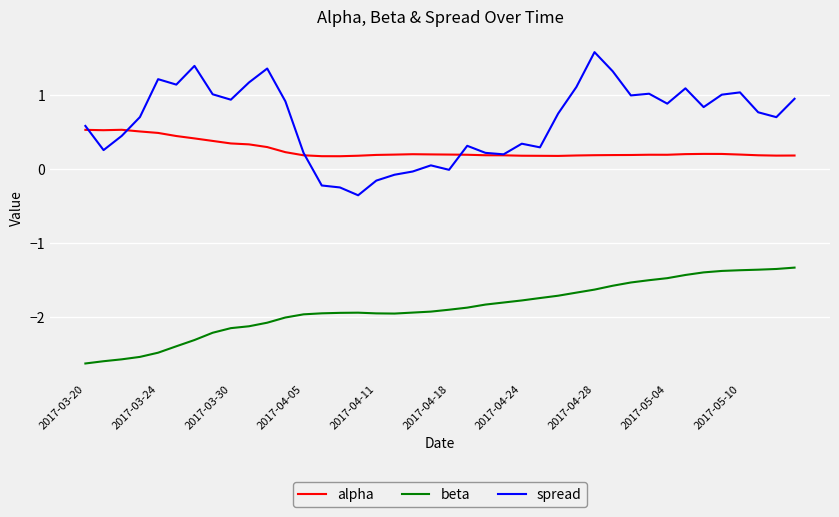

Does the chart have visible grid lines?

Yes